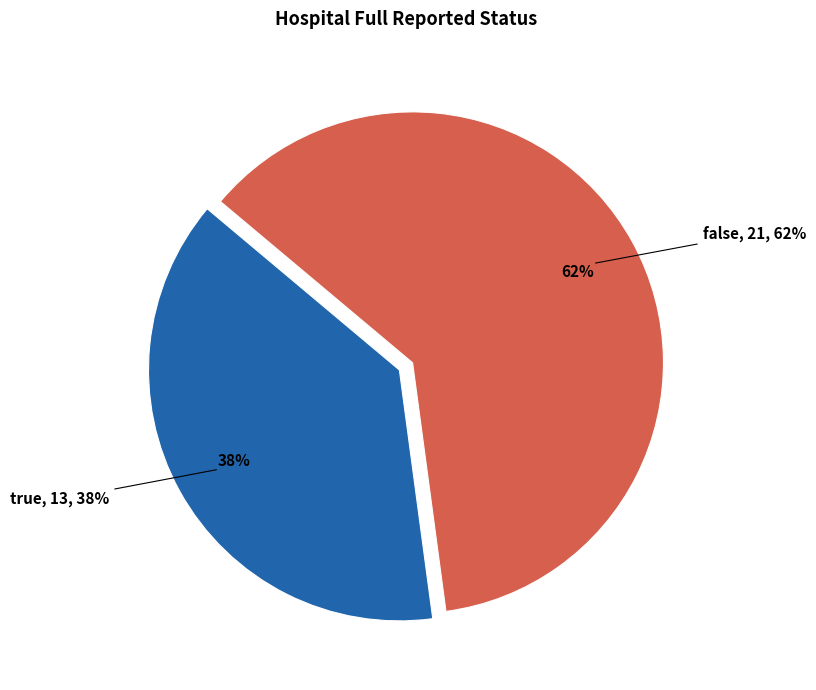

What percentage do false and true together represent?

100.0%